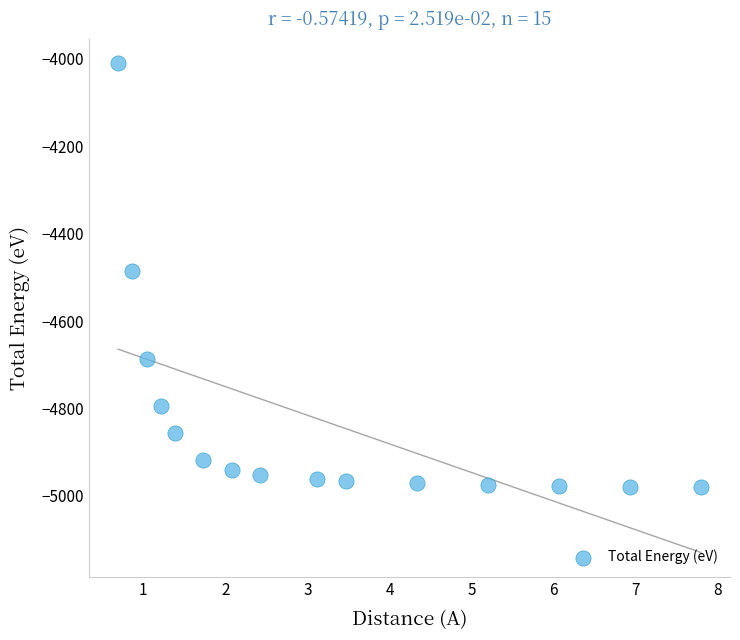

What is the range of Y values (max minus min)?

970.0